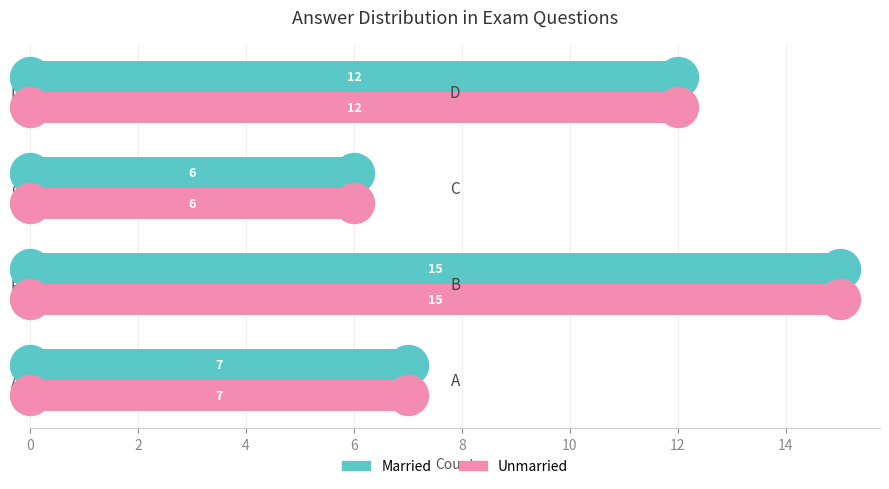

What is the difference between the second highest and minimum values in the Married series?

6